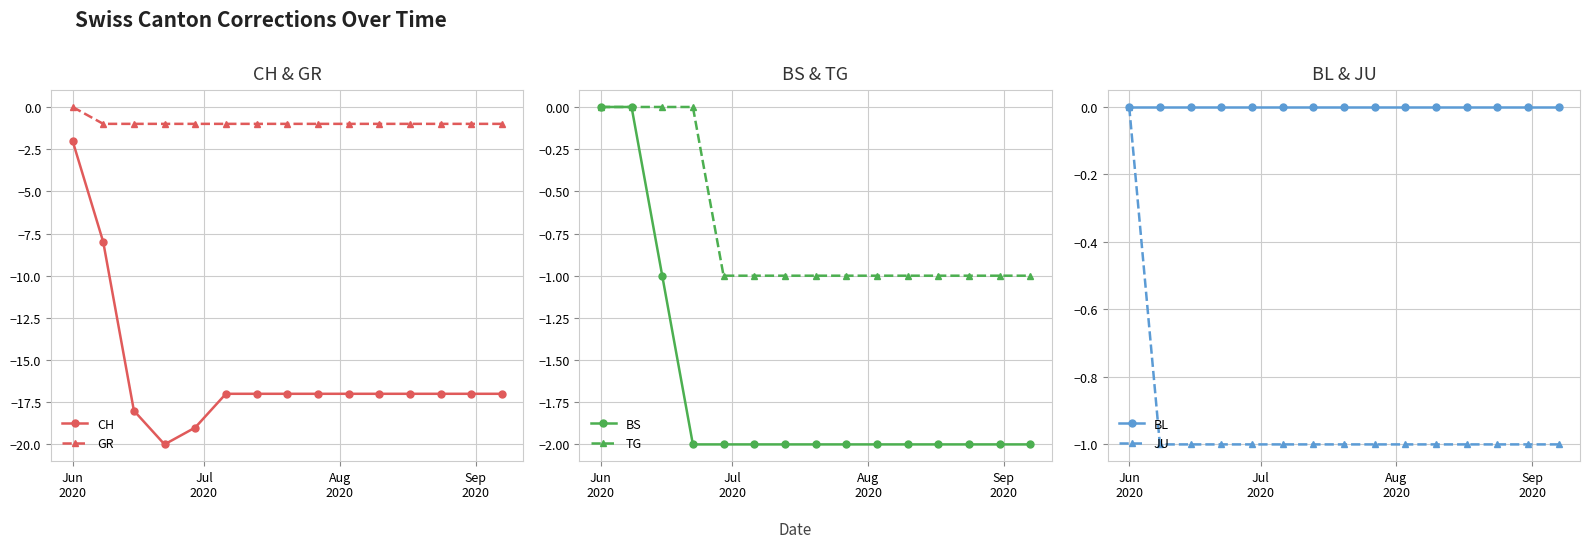

Count the GR values in the range -1 to 0.

15